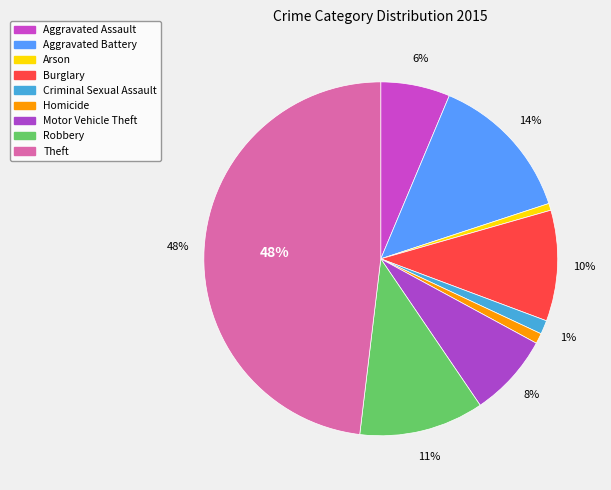

How many slices are in this pie chart?

9